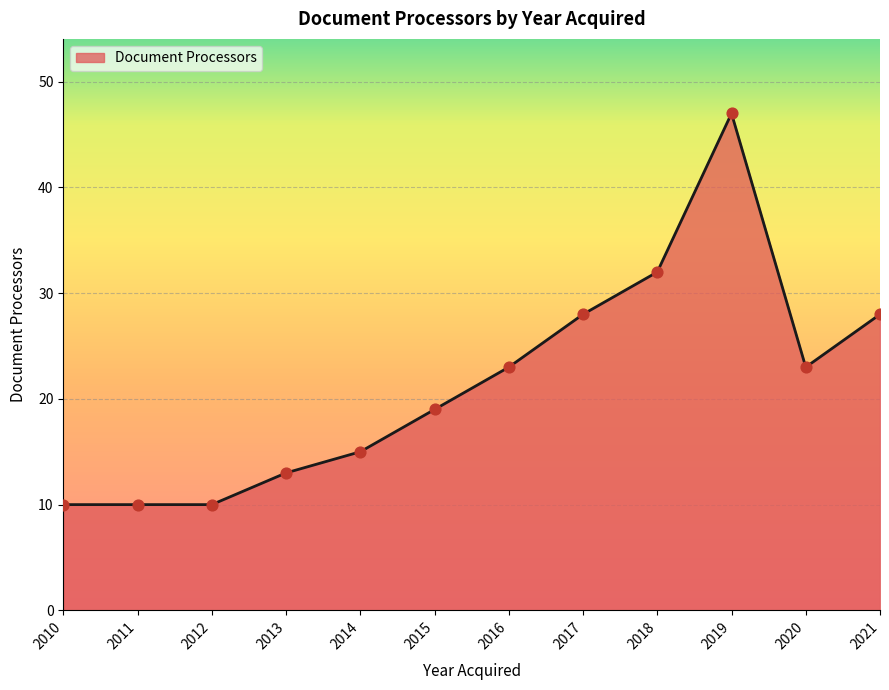

What is the ratio of the value at 2020 to the value at 2016?

1.0